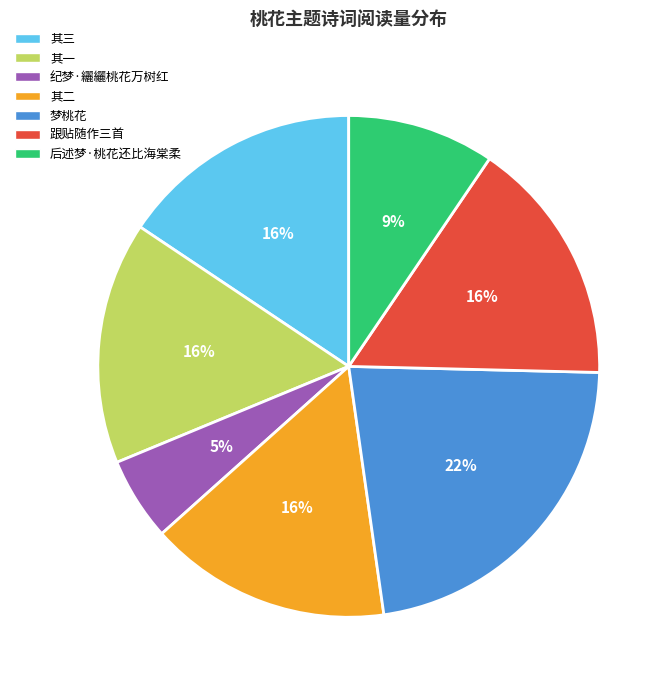

Is there a majority slice in this chart?

No